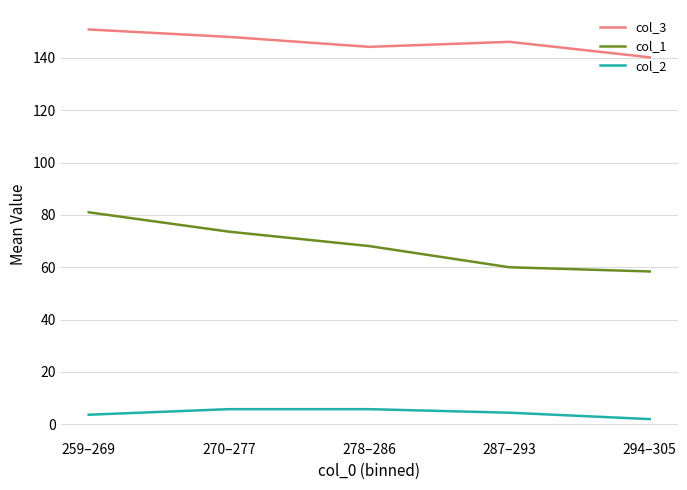

In col_3, how many points are higher than both neighbors (excluding endpoints)?

1